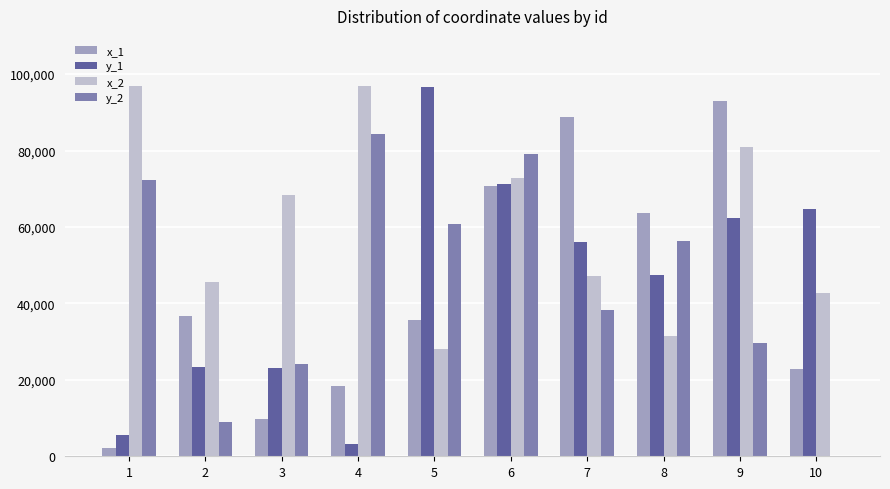

What is the average value of the x_1 series?

44143